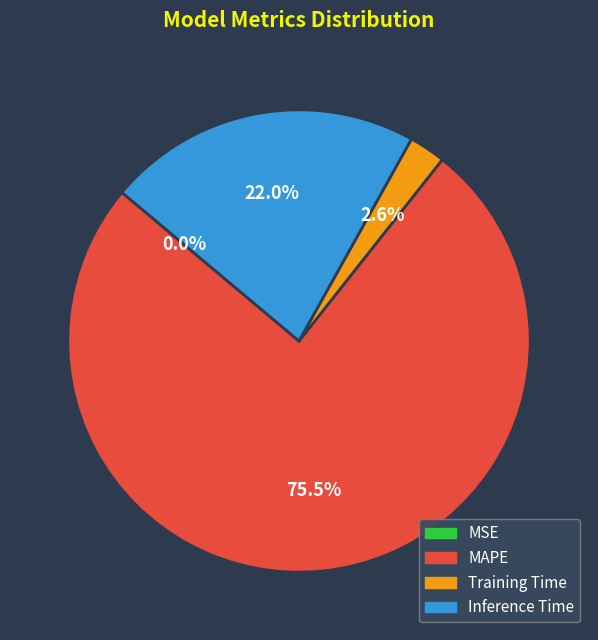

Which has a higher value, MAPE or Inference Time?

MAPE